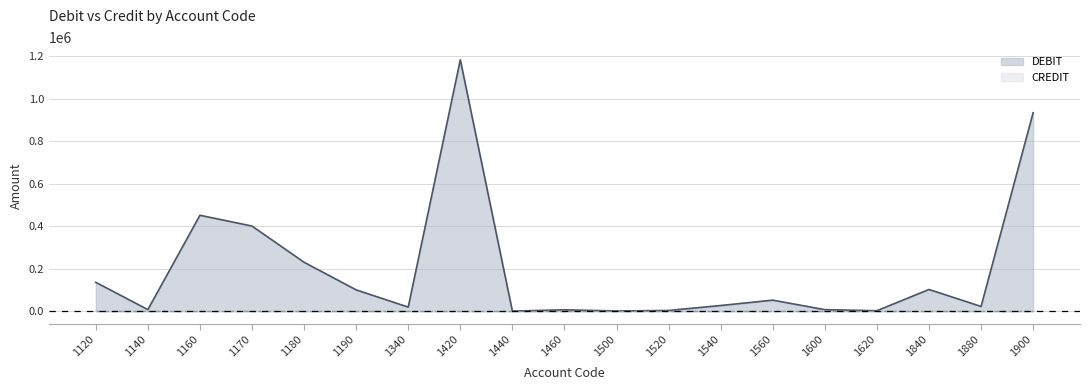

Rank the categories by value from highest to lowest.

1420, 1900, 1160, 1170, 1180, 1120, 1840, 1190, 1560, 1540, 1880, 1340, 1140, 1600, 1460, 1520, 1620, 1500, 1440